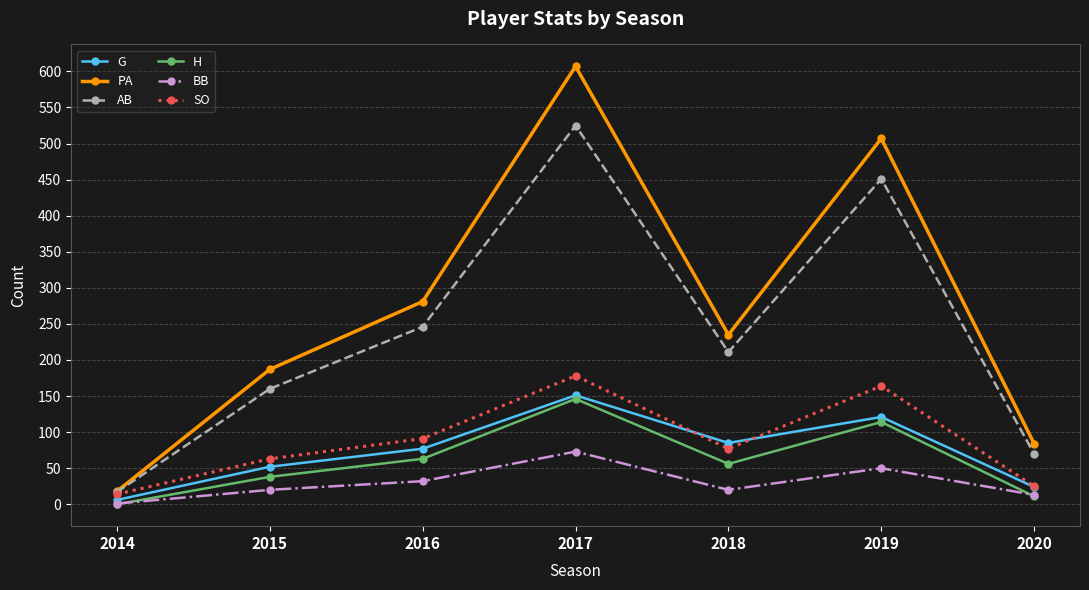

At which category does the chart reach its peak across all series?

2017